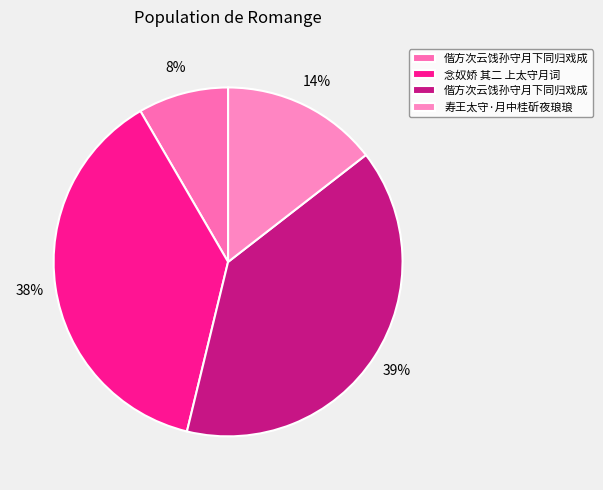

To the nearest percent, what is the difference between the largest and smallest slice percentages?

31%